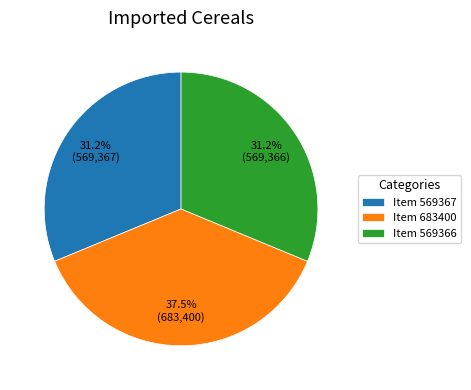

Which category has the biggest portion of the pie?

Item 683400